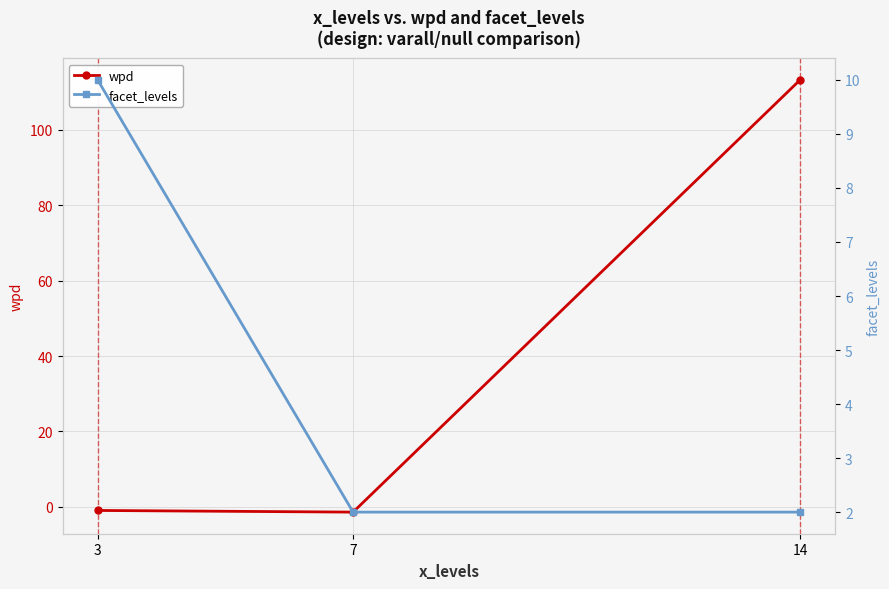

At which category is the sum across all series the highest?

14